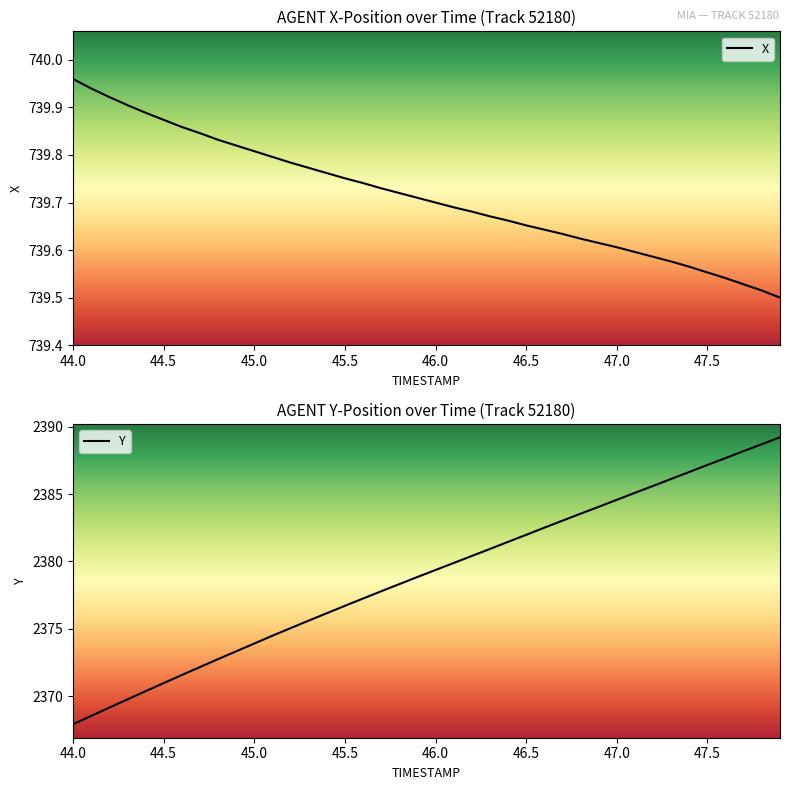

What are all the series names shown in the legend?

X, Y